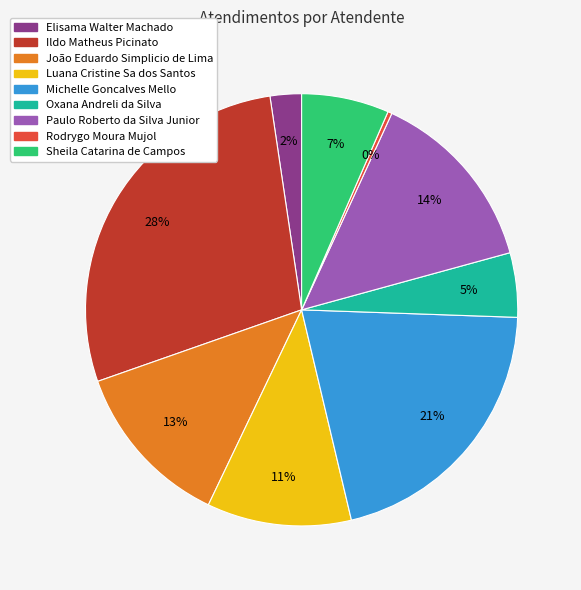

Is it true that João Eduardo Simplicio de Lima is 18% of the pie?

False